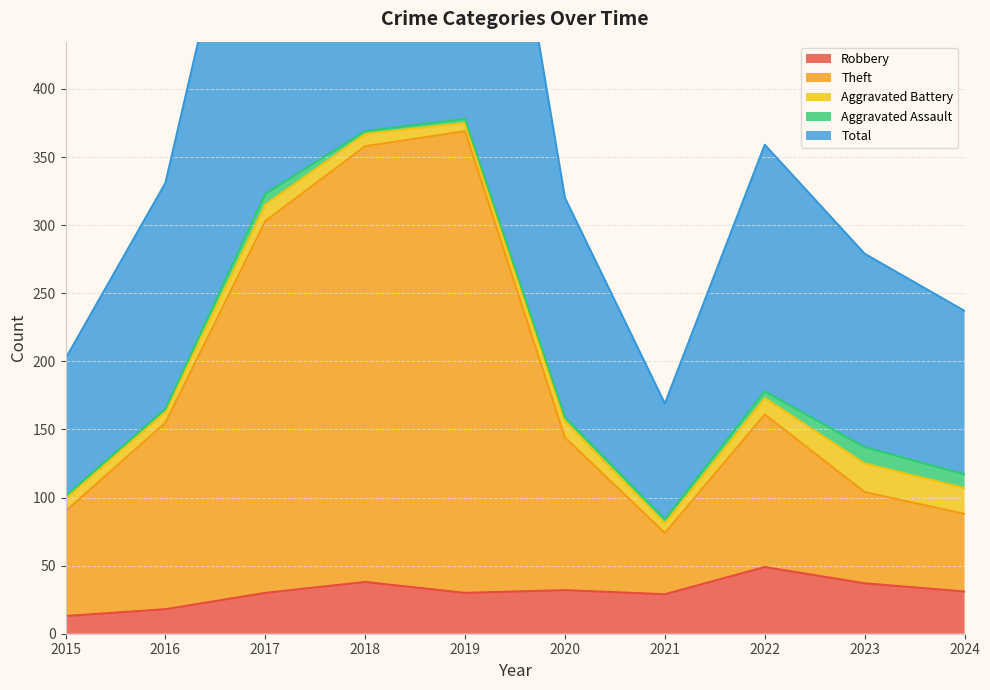

At how many categories does at least one series exceed 604?

3